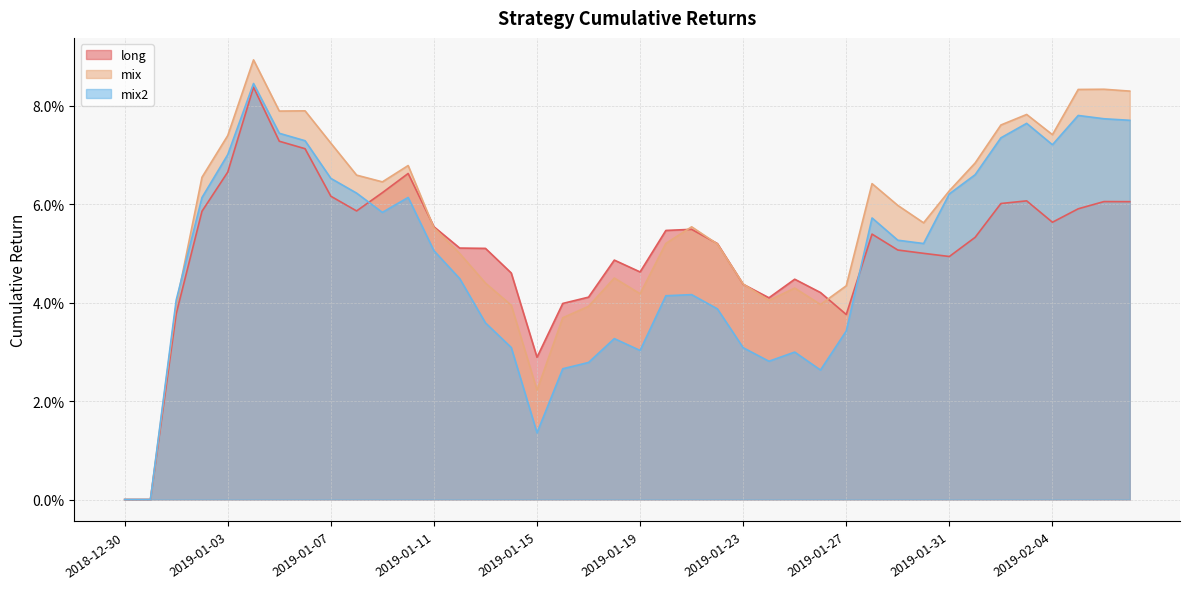

List the labels in order of mix2 value, smallest first.

2018-12-30, 2018-12-31, 2019-01-15, 2019-01-26, 2019-01-16, 2019-01-17, 2019-01-24, 2019-01-25, 2019-01-19, 2019-01-23, 2019-01-14, 2019-01-18, 2019-01-27, 2019-01-13, 2019-01-22, 2019-01-01, 2019-01-20, 2019-01-21, 2019-01-12, 2019-01-11, 2019-01-30, 2019-01-29, 2019-01-28, 2019-01-09, 2019-01-02, 2019-01-10, 2019-01-31, 2019-01-08, 2019-01-07, 2019-02-01, 2019-01-03, 2019-02-04, 2019-01-06, 2019-02-02, 2019-01-05, 2019-02-03, 2019-02-07, 2019-02-06, 2019-02-05, 2019-01-04